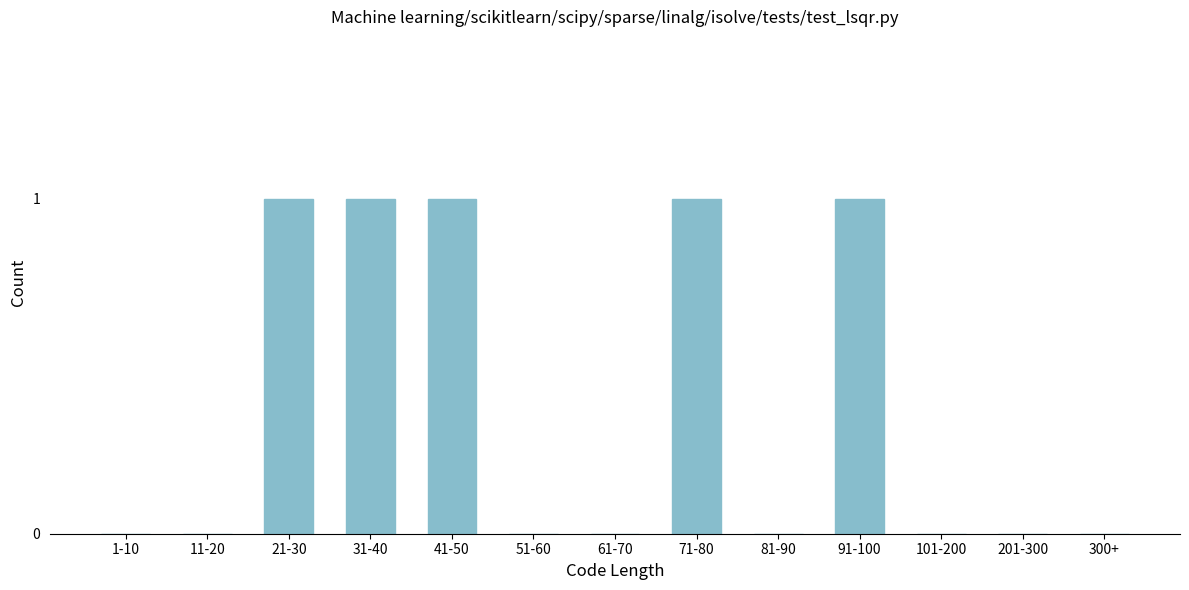

Reading left to right, what are all the values shown in this chart?

1-10=0	11-20=0	21-30=1	31-40=1	41-50=1	51-60=0	61-70=0	71-80=1	81-90=0	91-100=1	101-200=0	201-300=0	300+=0